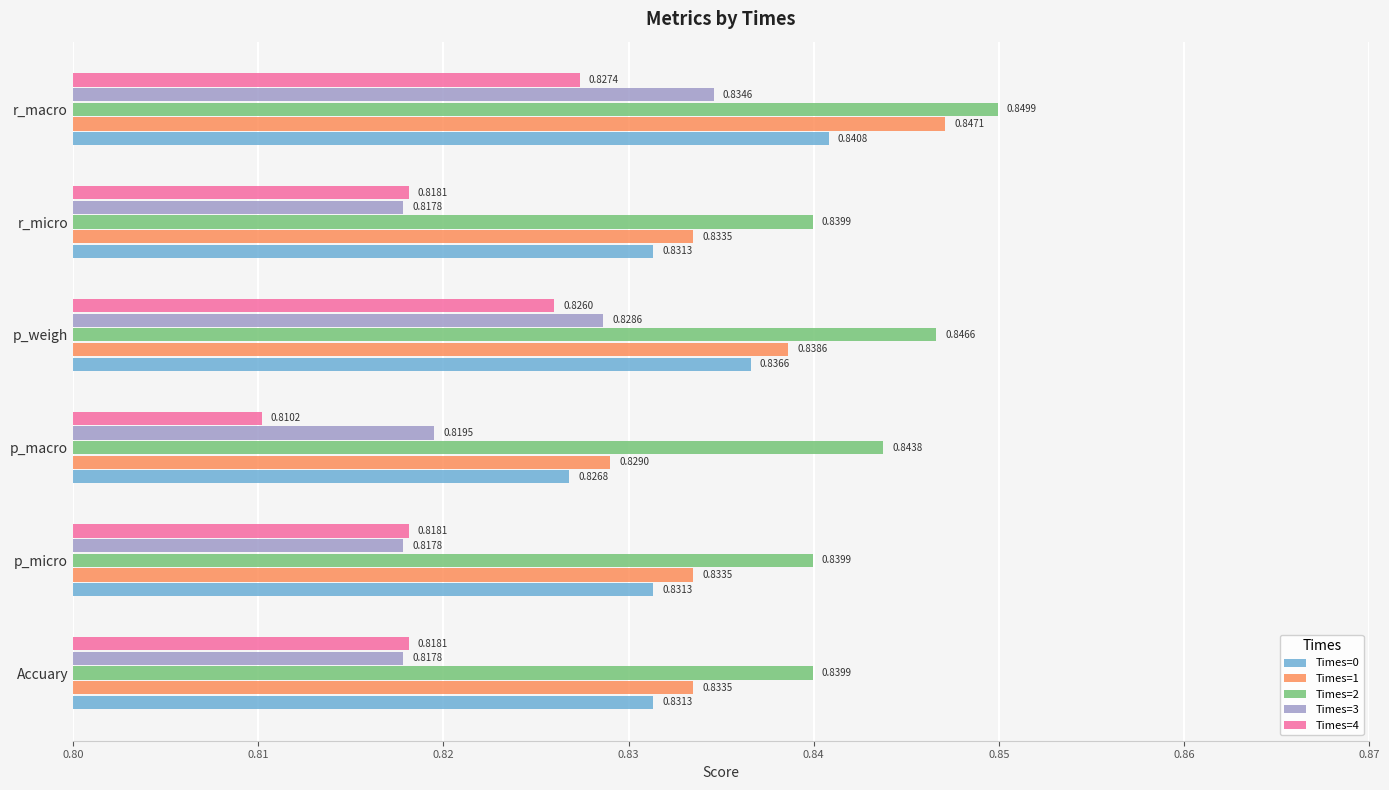

Which series has the widest spread of values?

Times=1